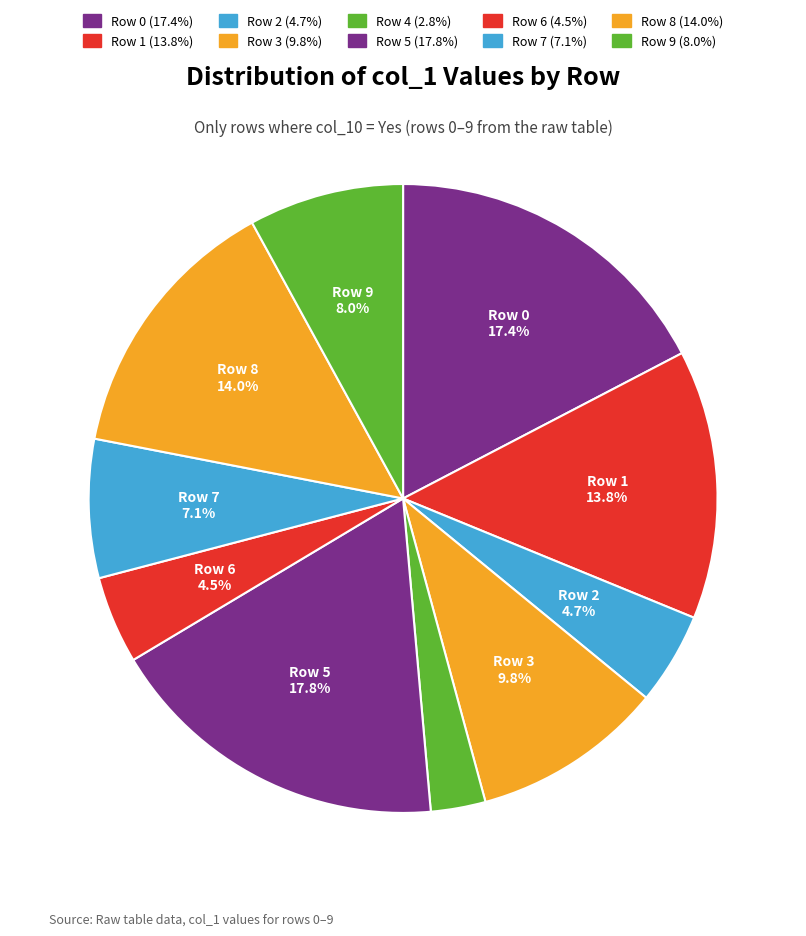

To the nearest percent, what is the average slice percentage?

10%